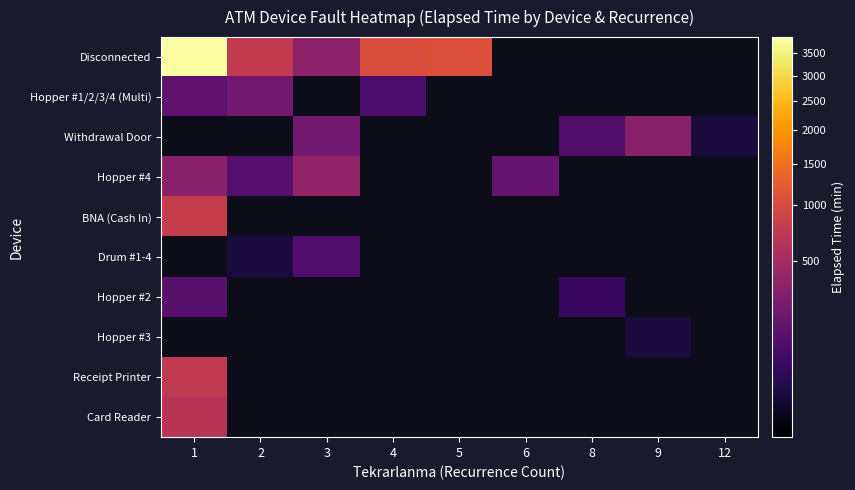

Which series has the largest range (max minus min)?

Disconnected